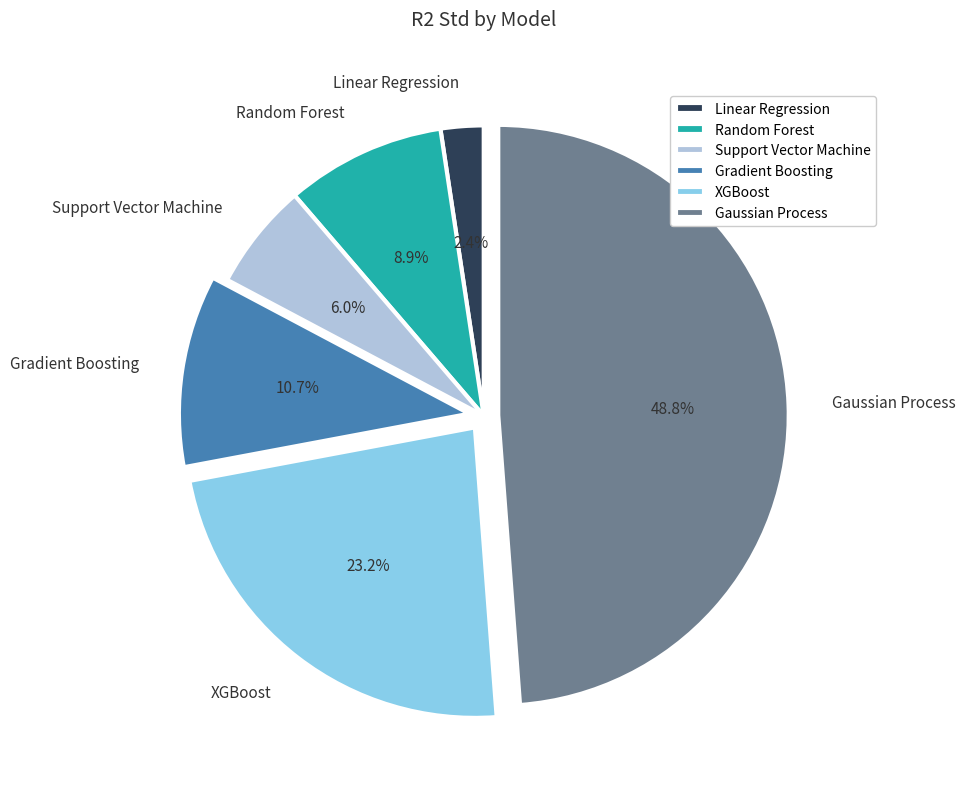

Combined, what portion of the pie is Support Vector Machine and Random Forest?

14.9%